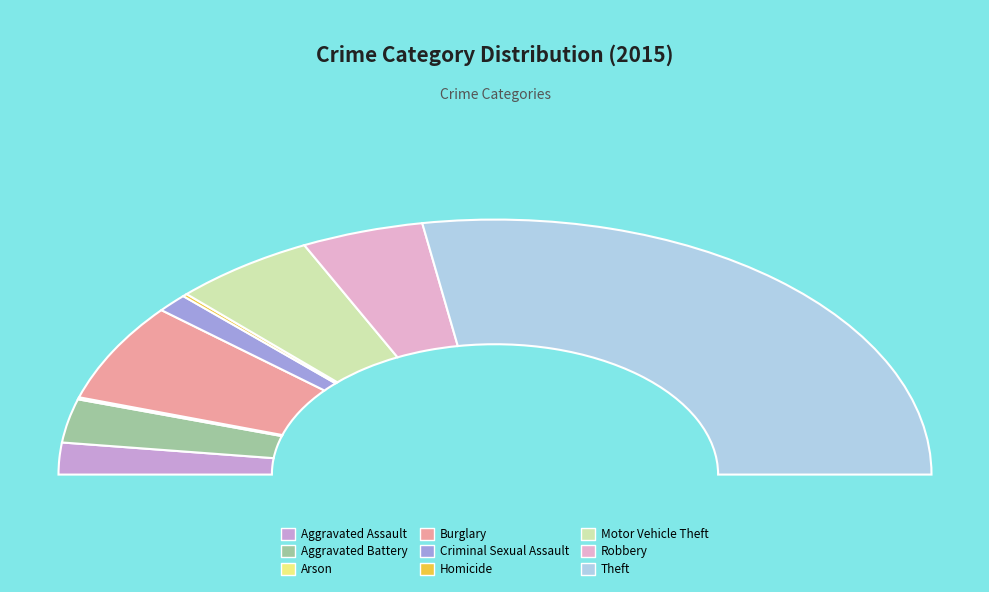

What is the majority slice?

Theft